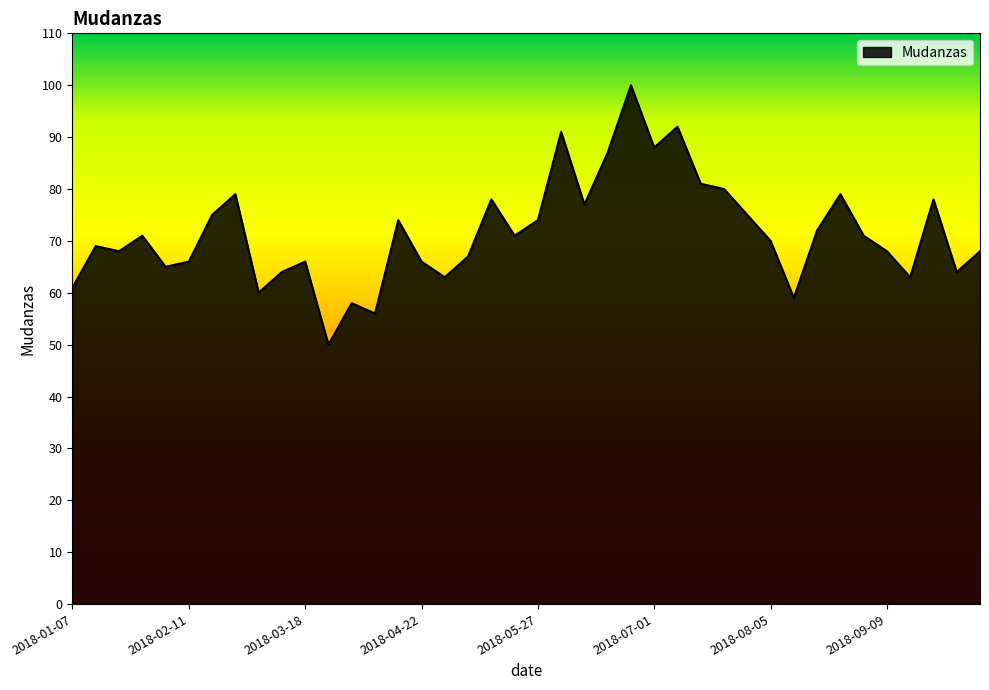

What is the greatest value displayed?

100